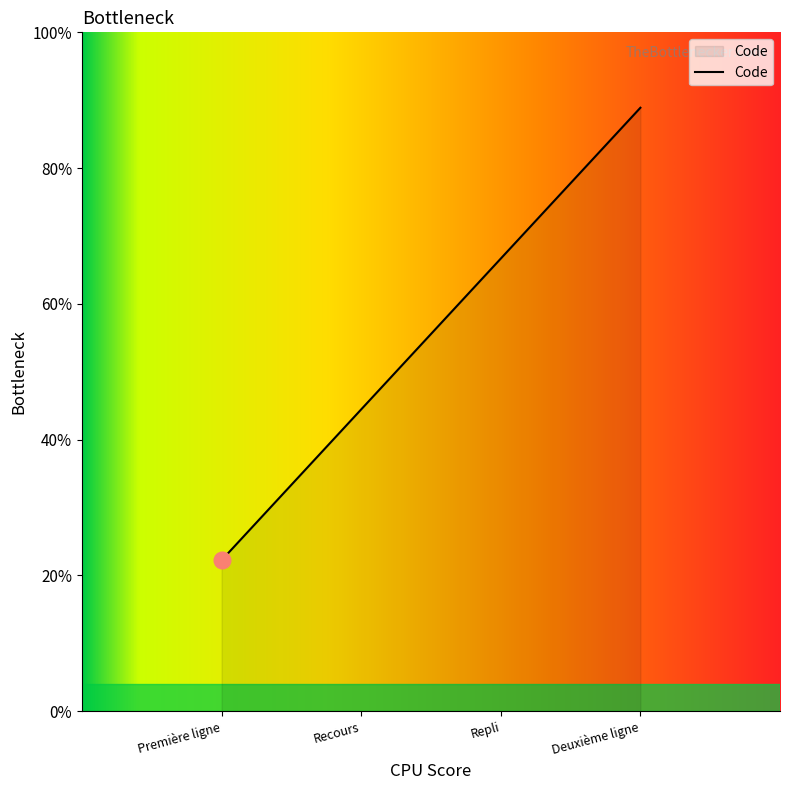

Does the chart display data point markers on the line(s)?

No